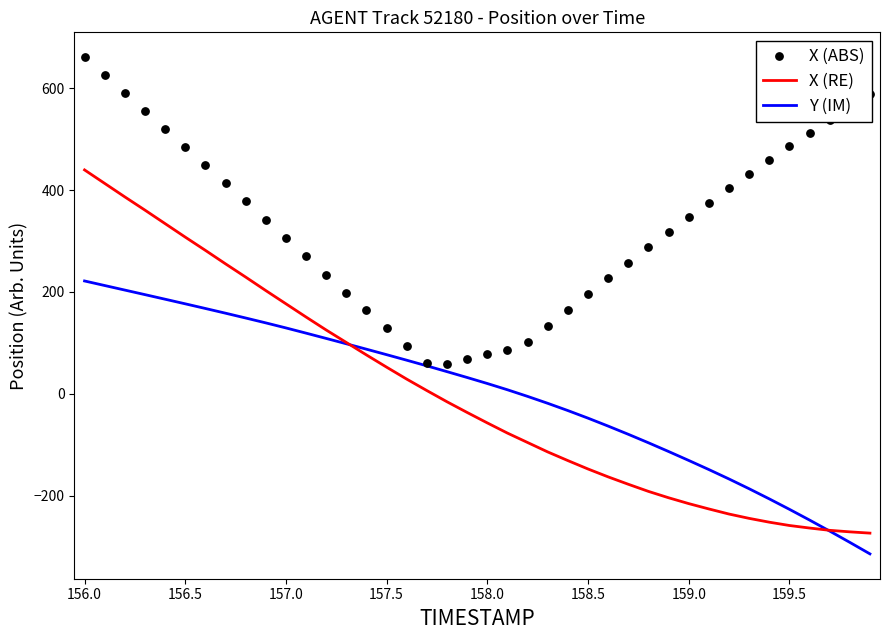

At how many categories does at least one series exceed -183?

40